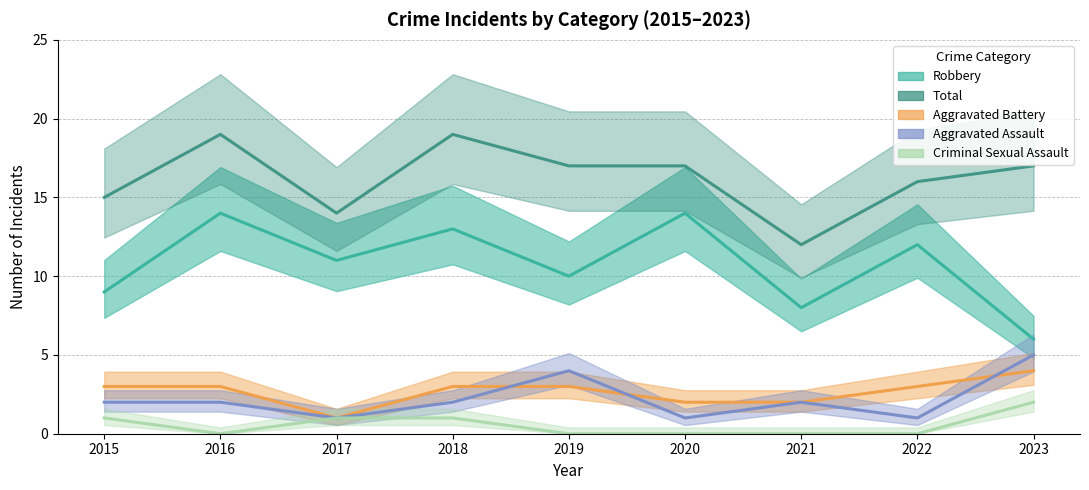

What is the difference between the second highest and minimum values in the Aggravated Assault series?

3